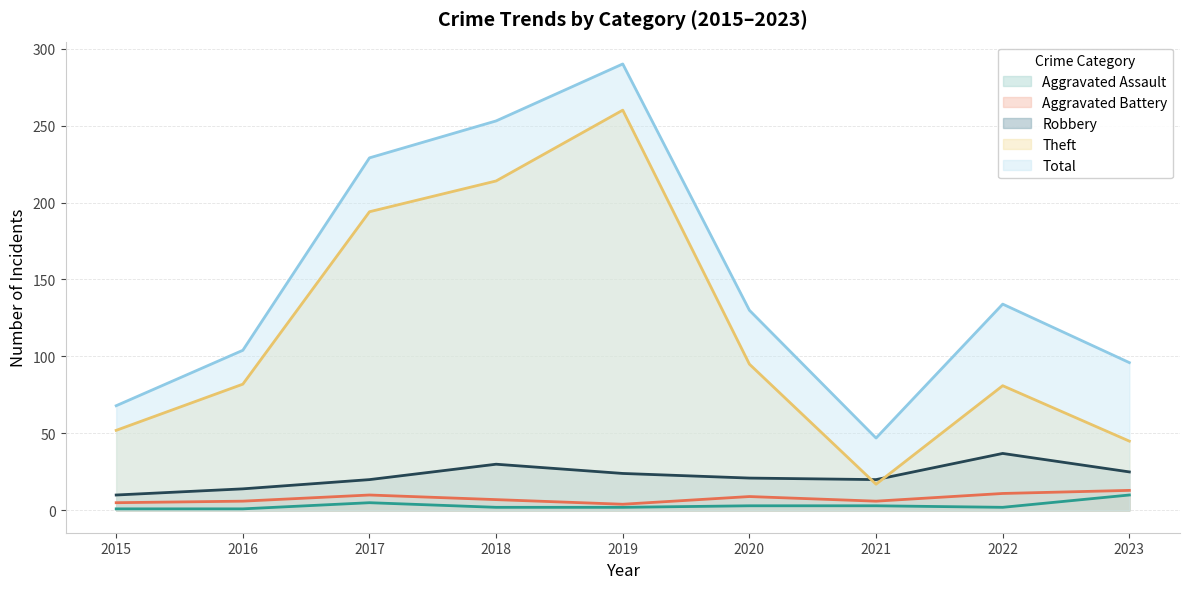

Rank the series by their maximum value, from lowest to highest.

Aggravated Assault, Aggravated Battery, Robbery, Theft, Total